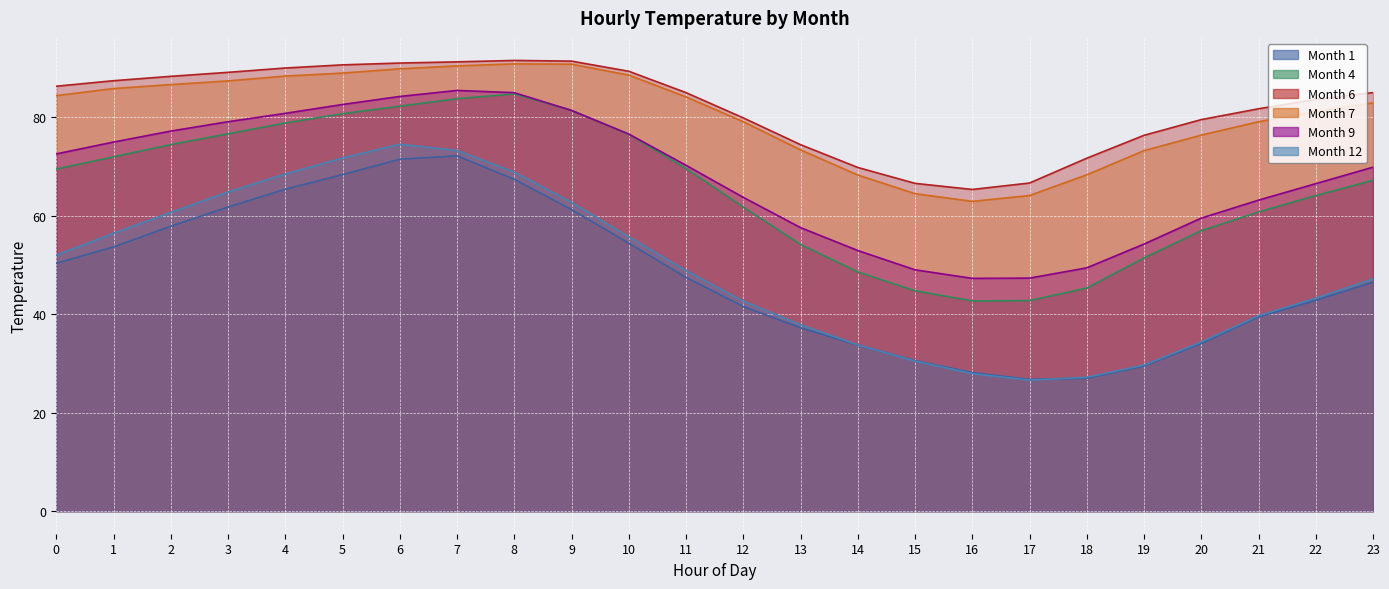

What is the total value across all series at 0?

415.2